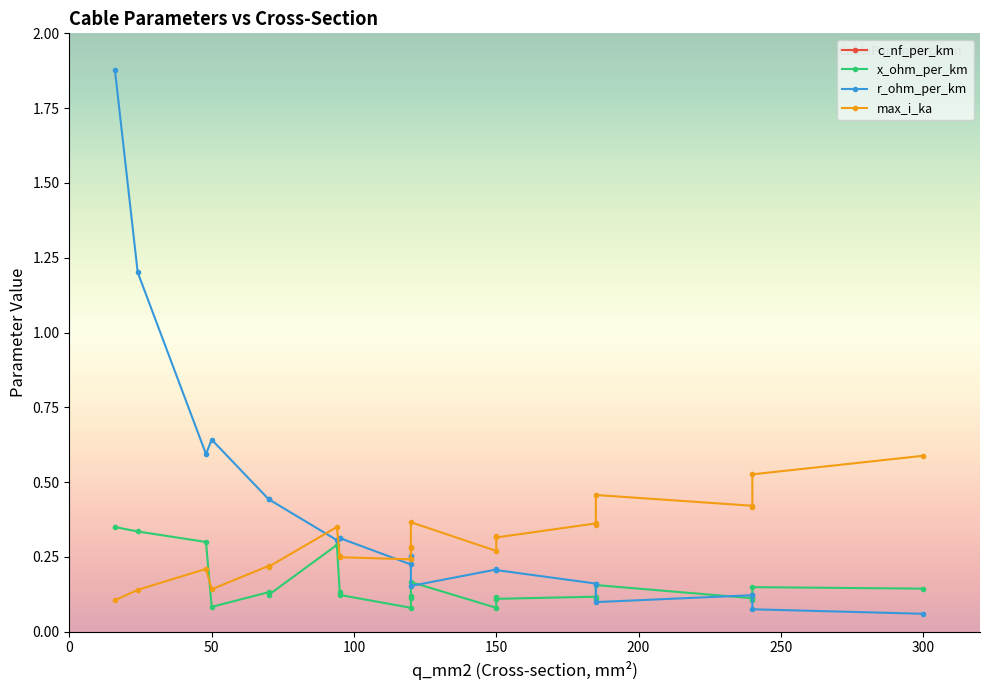

How many lines are shown in the chart?

4